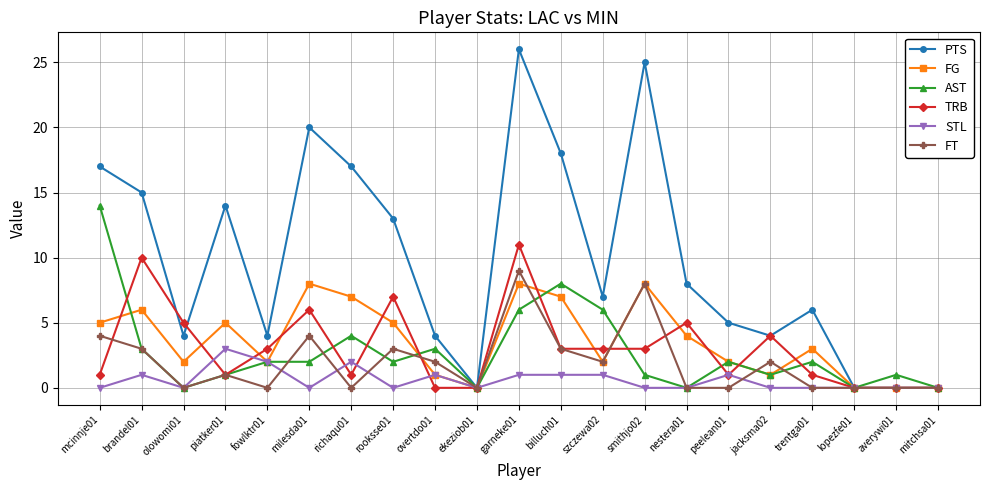

Is the value of AST at szczewa02 greater than the value of FG at olowomi01?

Yes